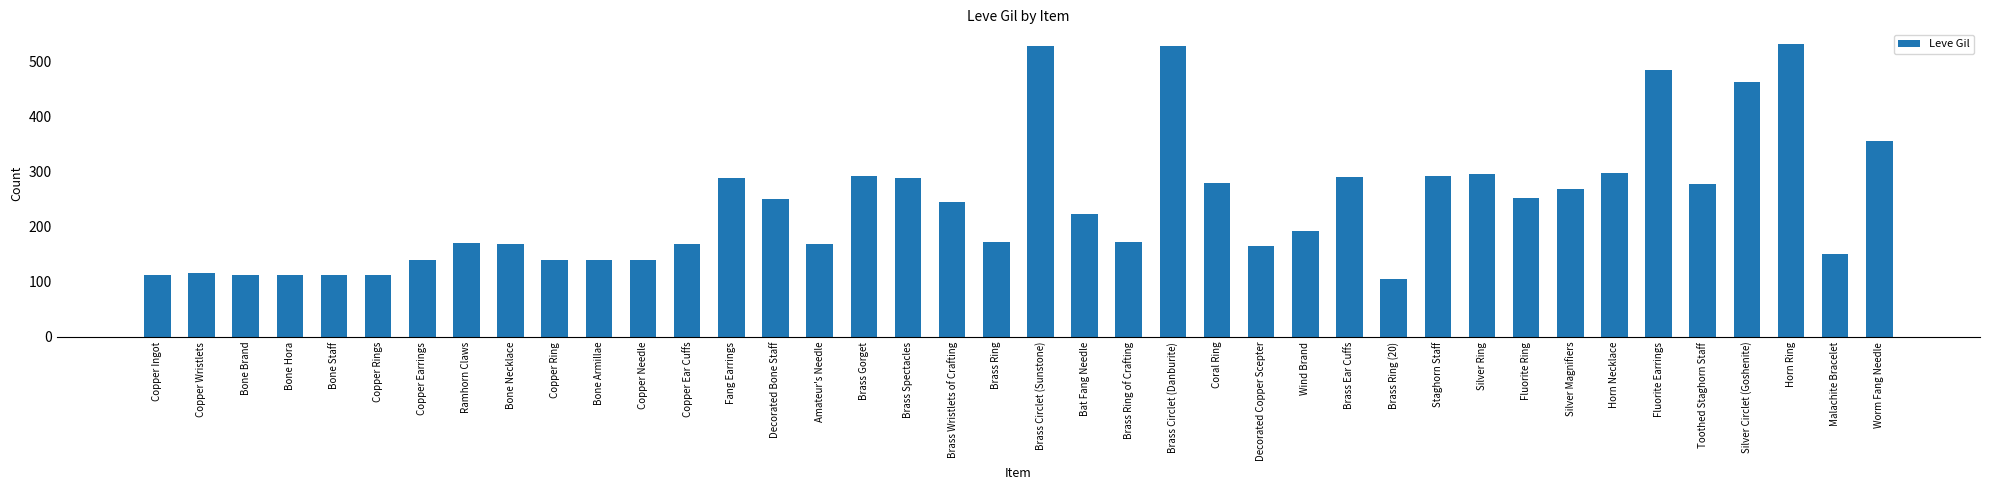

What is the ratio of the value at Fluorite Earrings to the value at Bone Necklace?

2.9